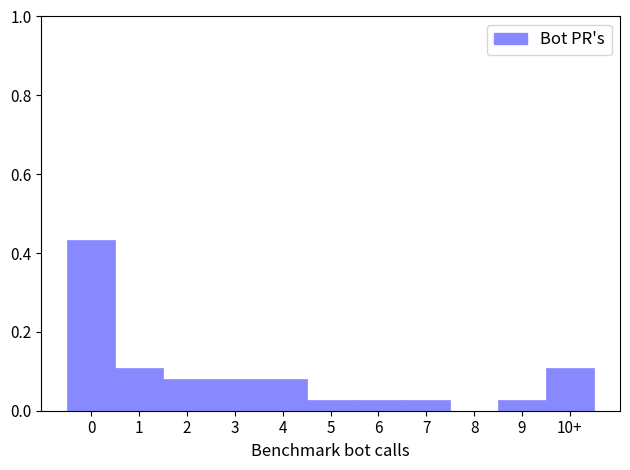

Is it true that the value at 10+ is 0.1?

True